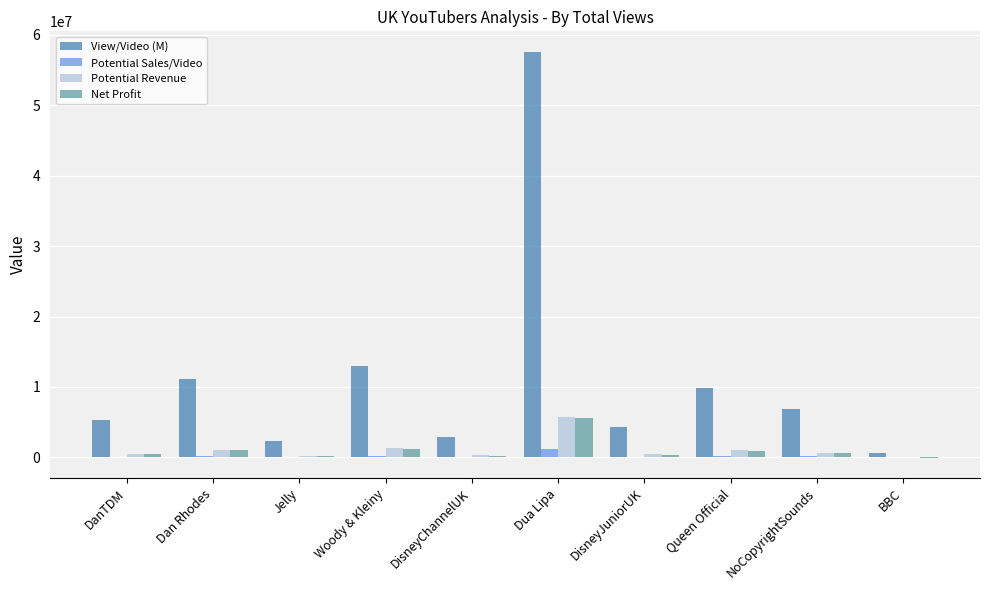

Are the bars horizontal?

No